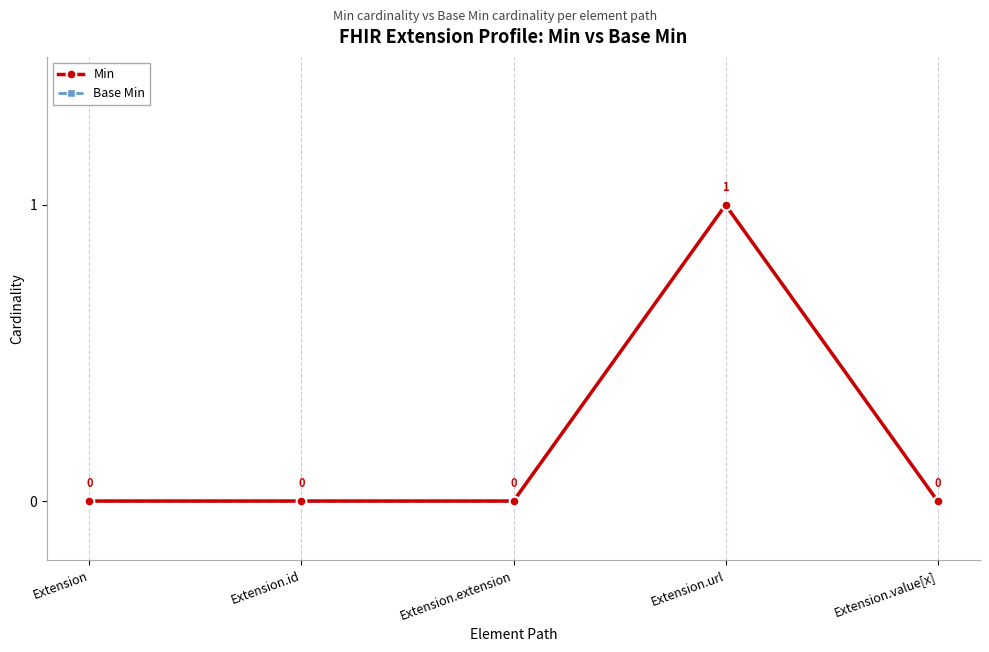

True or false: Base Min and Min intersect in this chart.

False